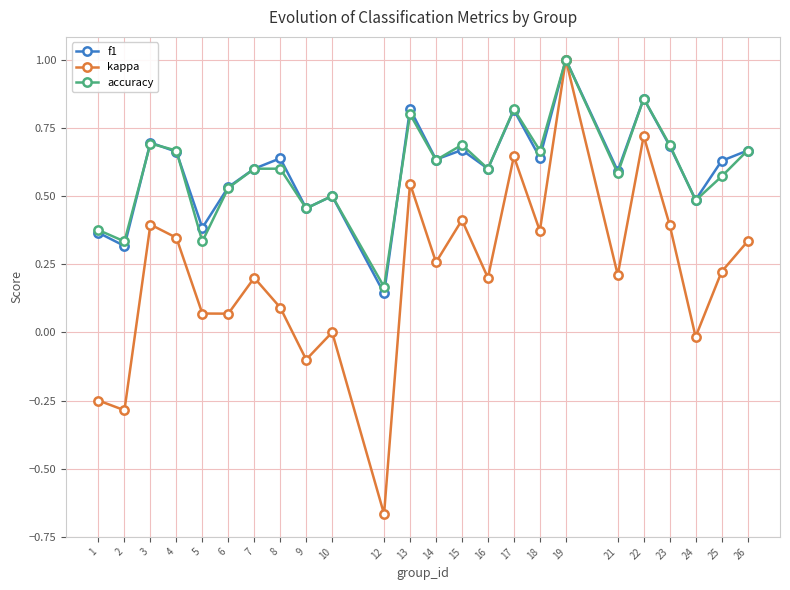

What is the difference between the maximum and minimum values in the kappa series?

1.7